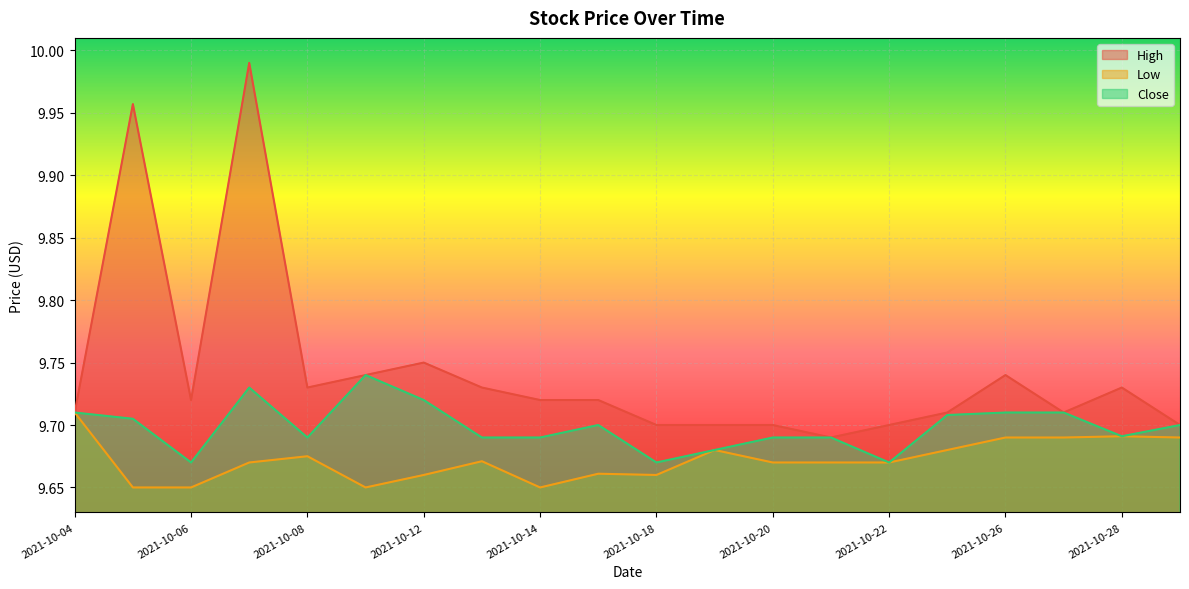

Is the value of Close at 2021-10-29 greater than the value of Low at 2021-10-05?

Yes